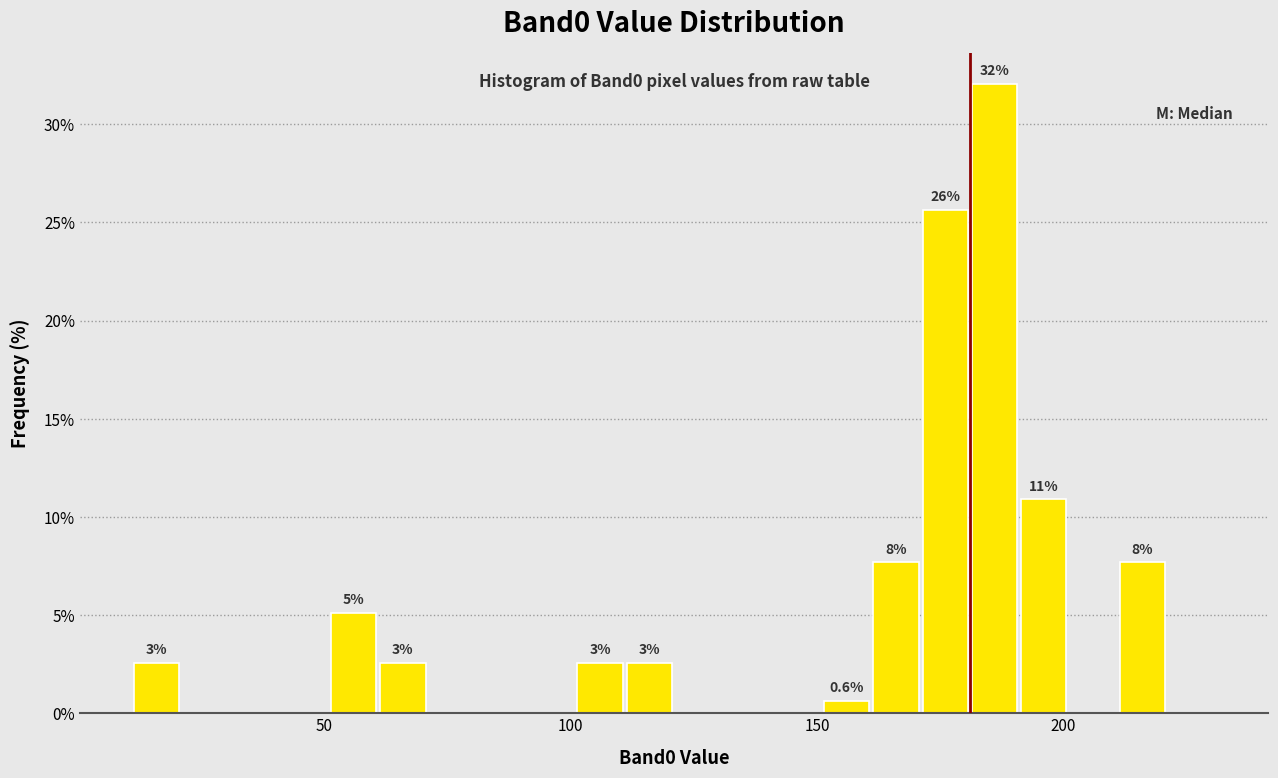

Around what value on the x-axis is the tallest bar? Give the approximate position of its centre, as read against the axis.

185